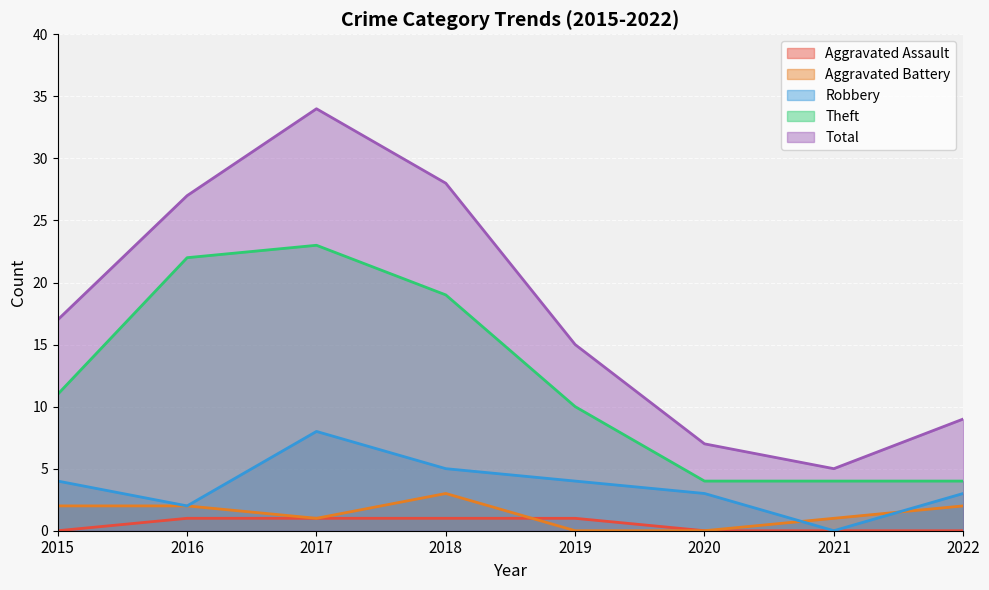

What is the average value of the Aggravated Battery series?

1